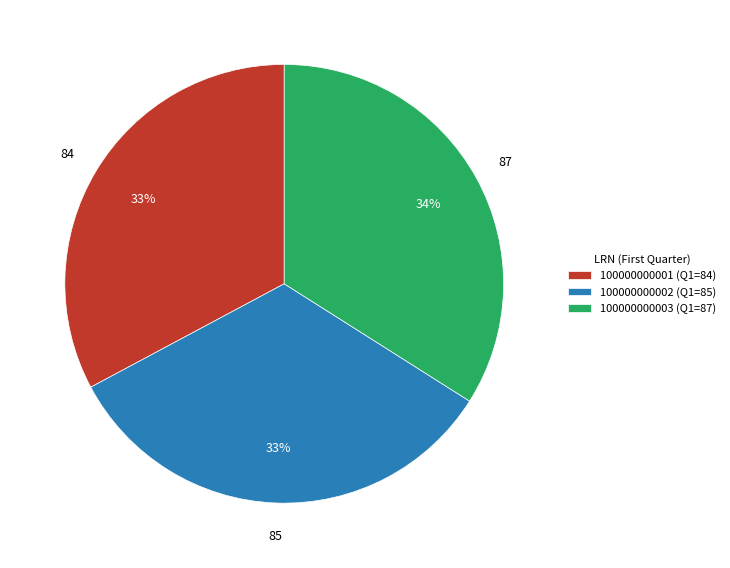

To the nearest percent, what is the difference between the 100000000001 and 100000000003 slice percentages?

1%